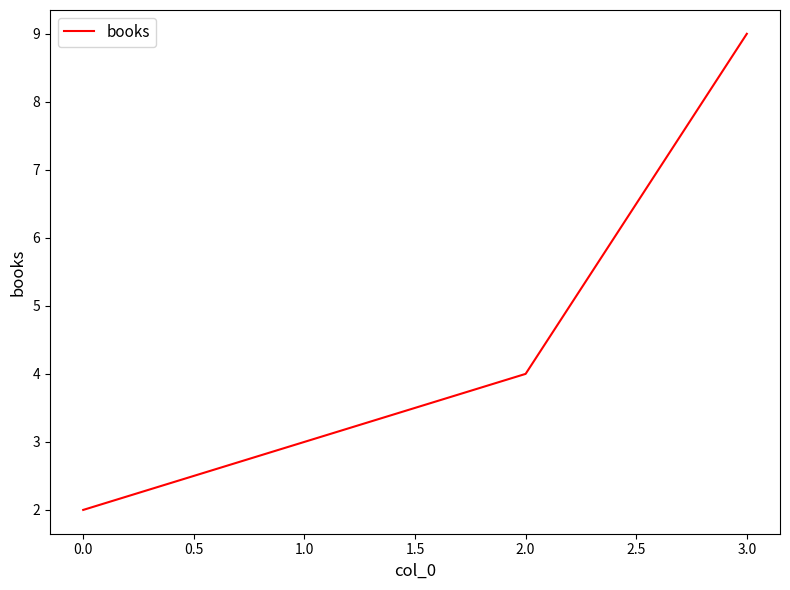

What position from the left is 1.0?

2